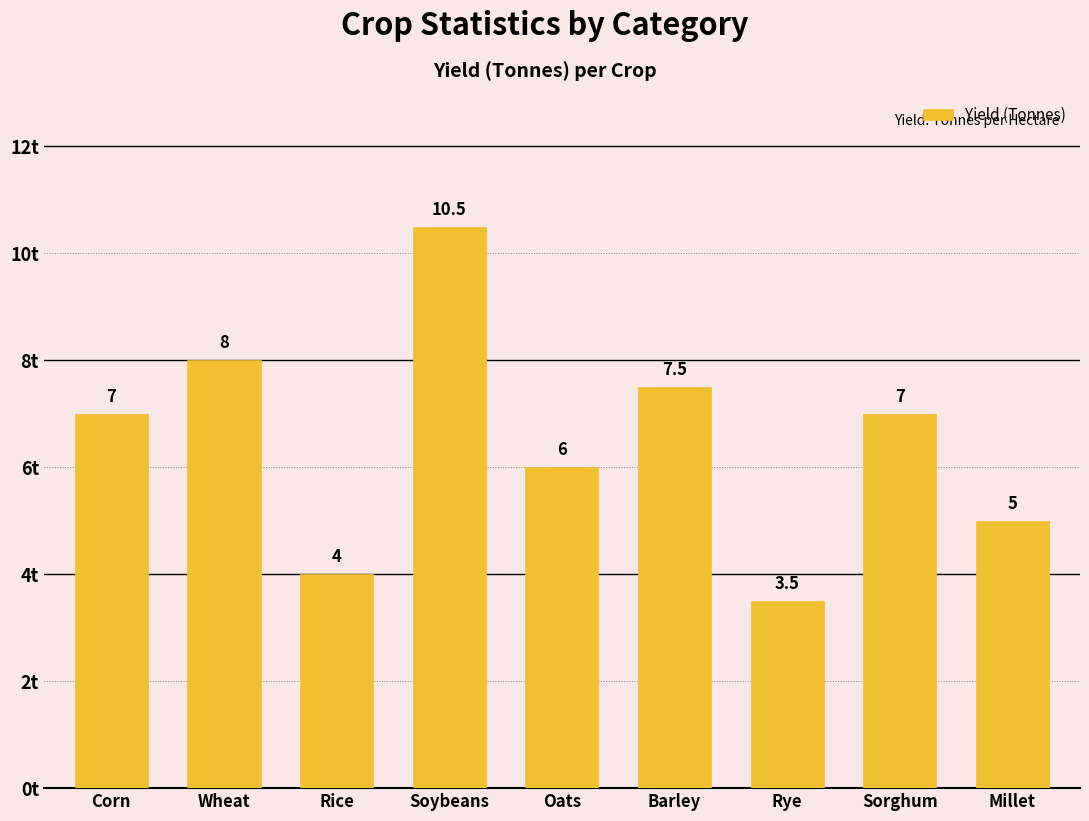

What is the maximum value shown in the chart?

10.5